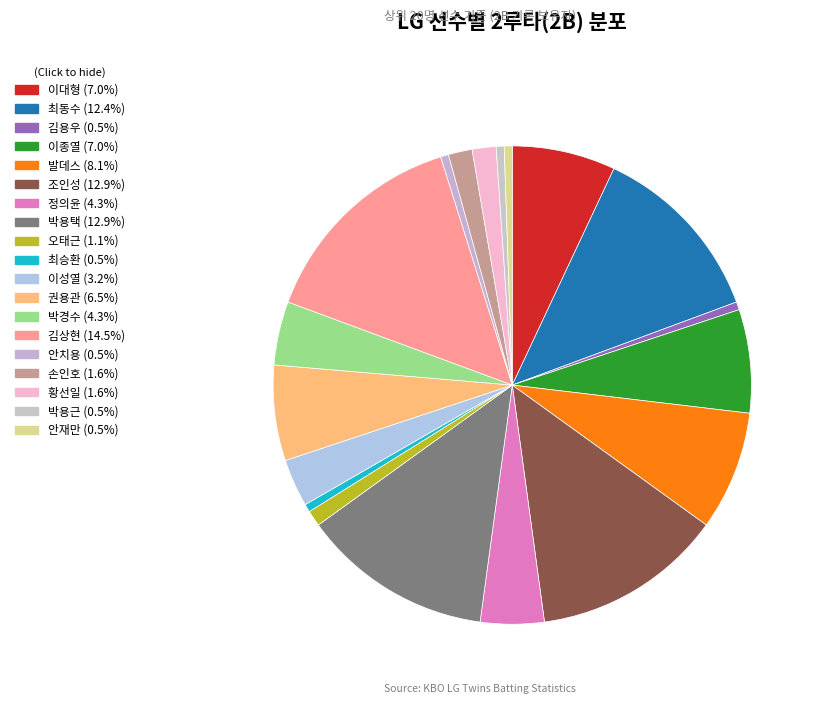

Which category has the biggest portion of the pie?

김상현 (14)